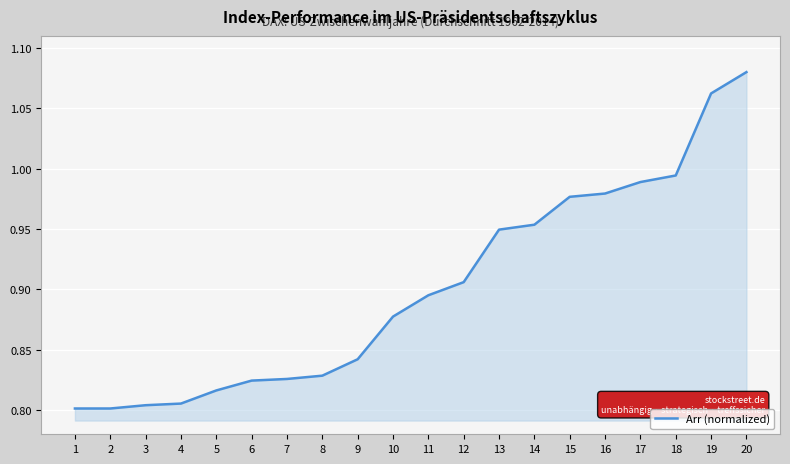

What is the change in value from 3 to 10?

+0.1